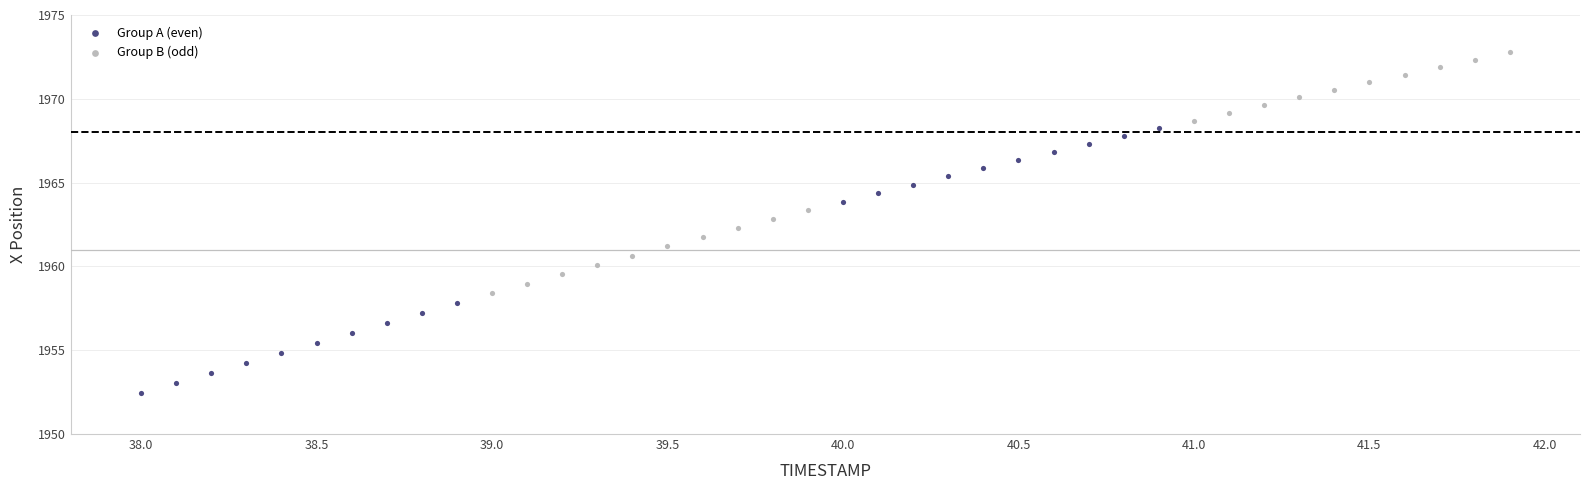

Which series contains the lowest Y value?

Group A (even)